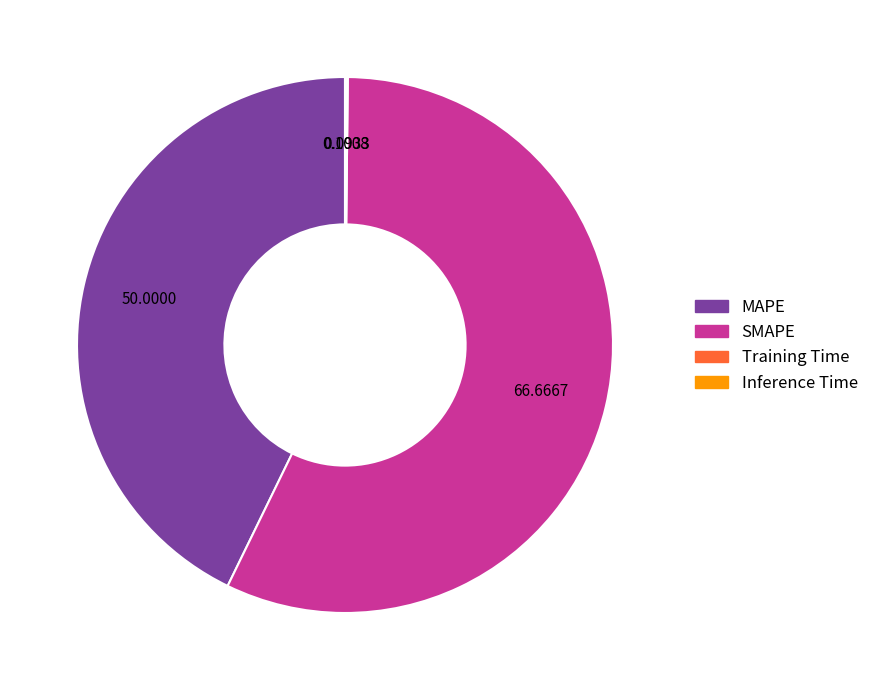

What is the ratio of the value at SMAPE to the value at MAPE?

1.3